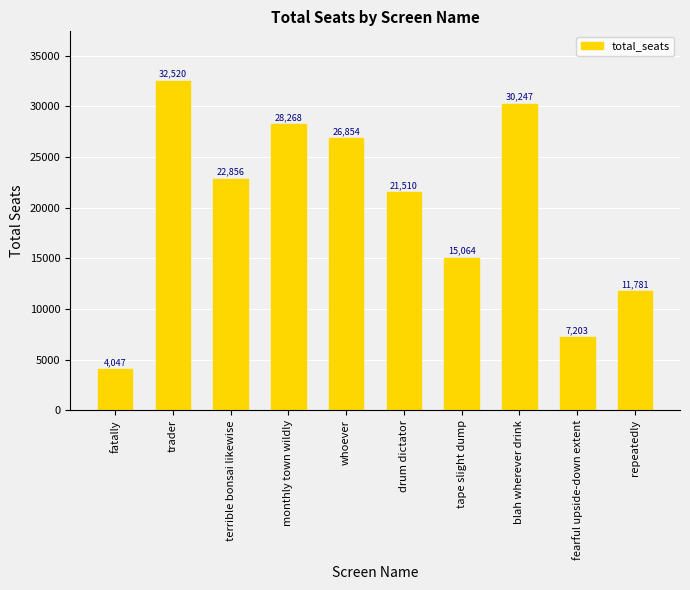

What is the label of the 6th bar from the left?

drum dictator